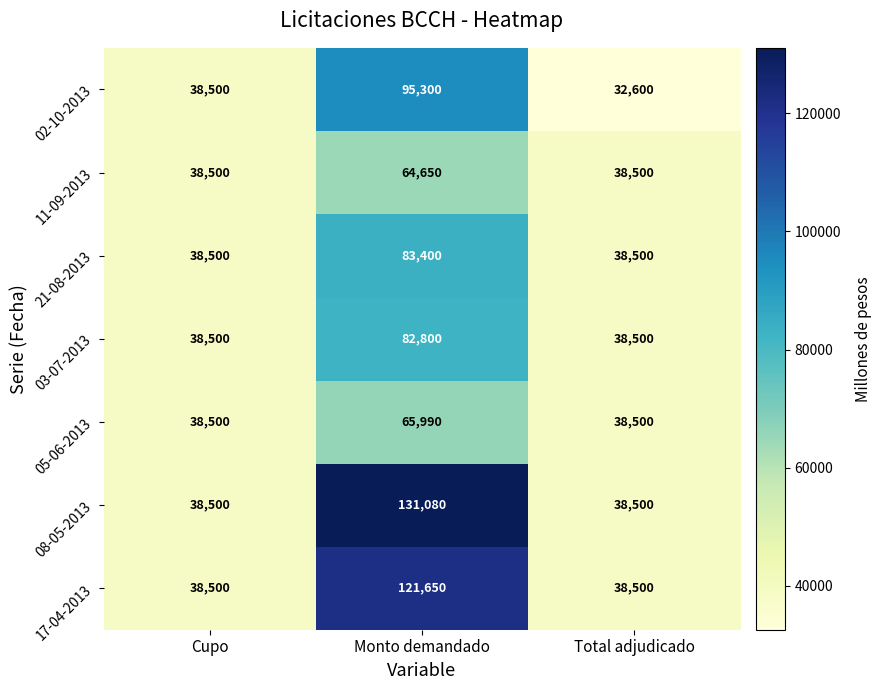

What is the minimum value shown in the chart?

32600